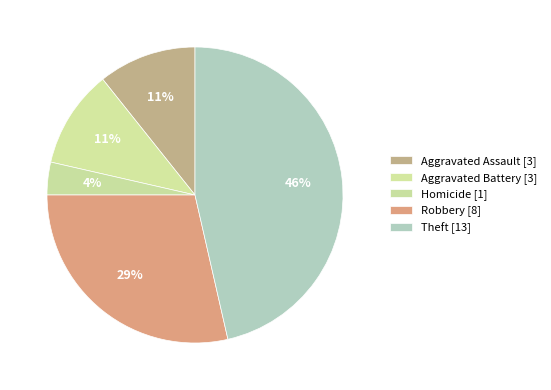

How many slices are in this pie chart?

5